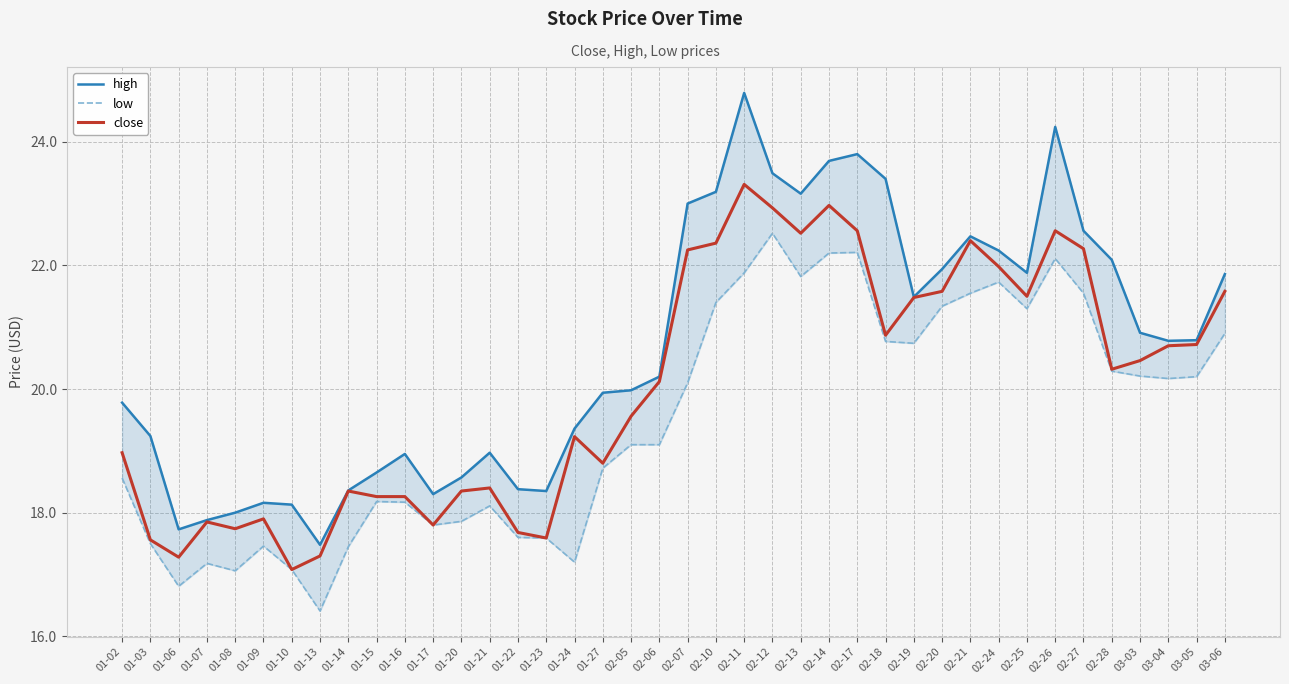

How many lines are shown in the chart?

3